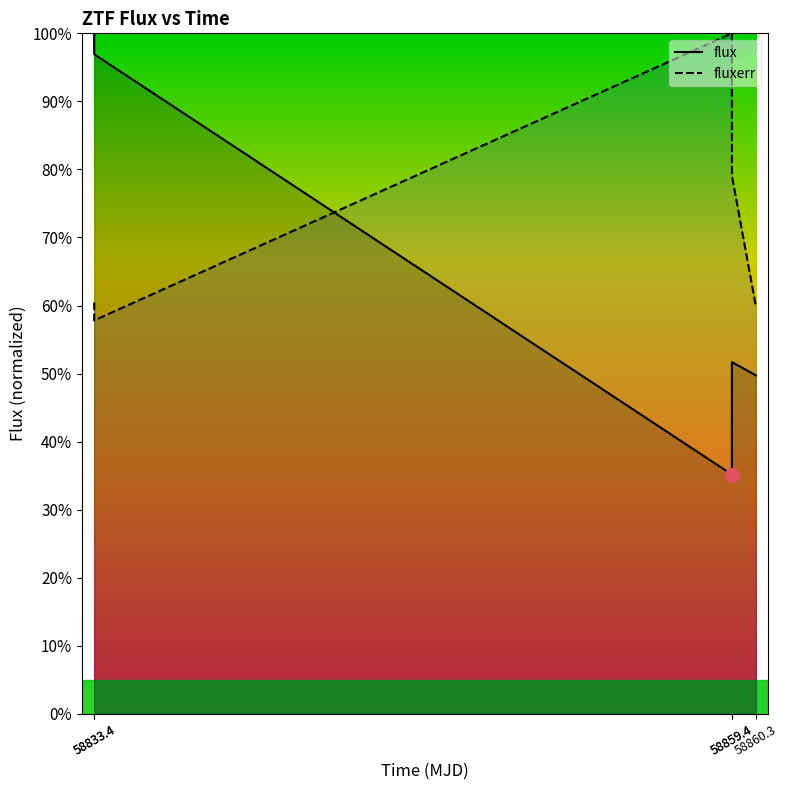

Which series has the largest total across all categories?

fluxerr